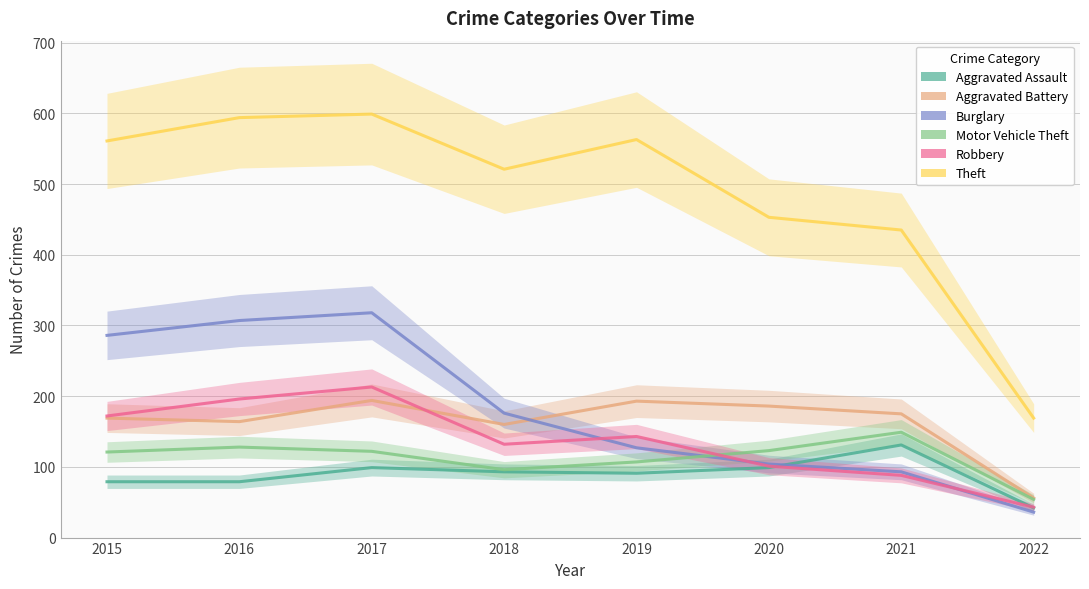

What is the minimum value shown in the chart?

36